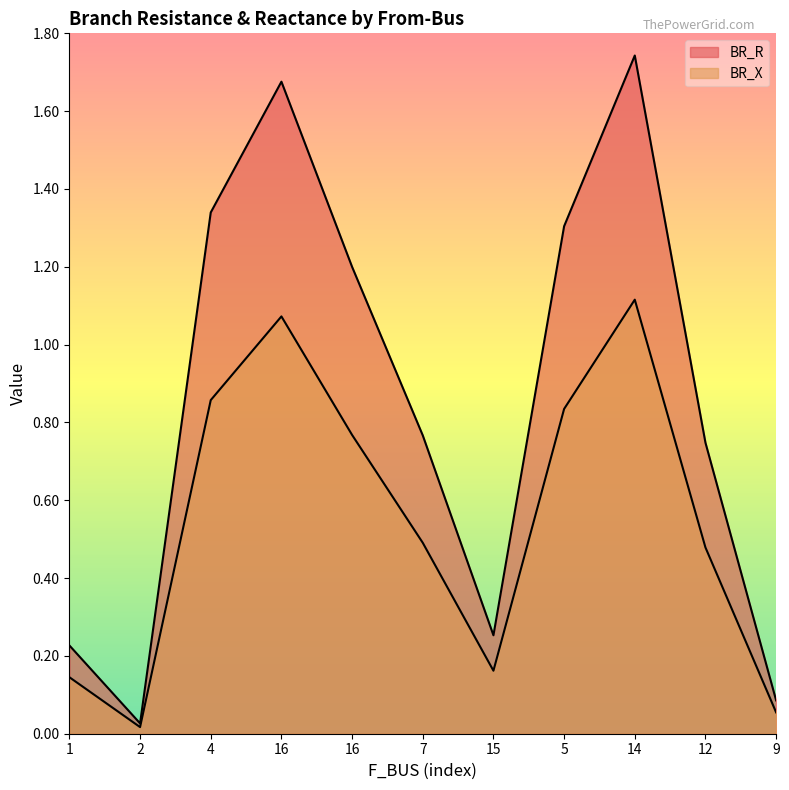

What is the difference between the BR_X values at 16 and 14?

0.3